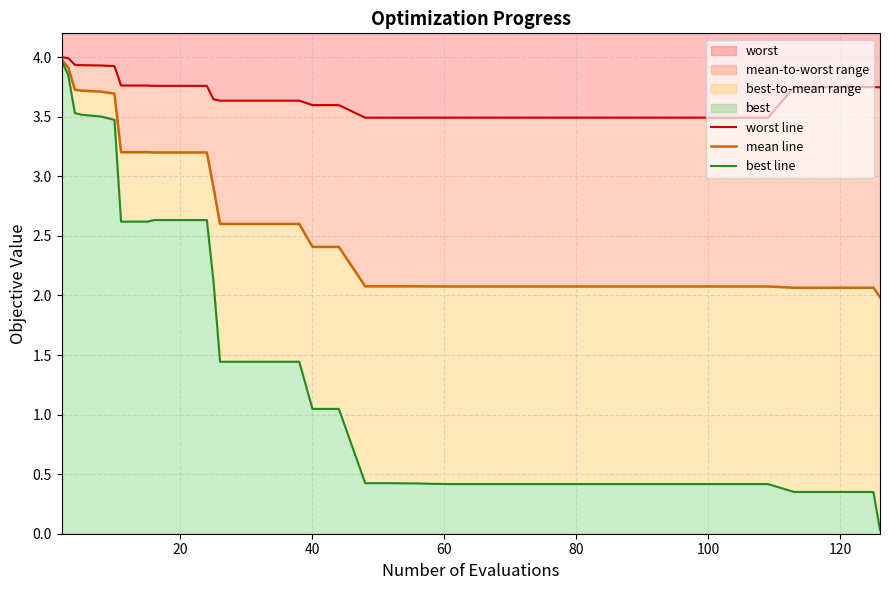

Reading right to left, what are all the values shown in this chart?

worst line: 3.7	3.7	3.7	3.7	3.7	3.5	3.5	3.5	3.5	3.5	3.5	3.5	3.5	3.5	3.5	3.5	3.5	3.5	3.5	3.5	3.5	3.5	3.6	3.6	3.6	3.6	3.6	3.6	3.6	3.8	3.8	3.8	3.8	3.8	3.9	3.9	3.9	3.9	4.0	4.0
mean line: 2.0	2.1	2.1	2.1	2.1	2.1	2.1	2.1	2.1	2.1	2.1	2.1	2.1	2.1	2.1	2.1	2.1	2.1	2.1	2.1	2.1	2.1	2.4	2.4	2.6	2.6	2.6	2.6	2.9	3.2	3.2	3.2	3.2	3.2	3.7	3.7	3.7	3.7	3.9	4.0
best line: 0.0	0.4	0.4	0.4	0.4	0.4	0.4	0.4	0.4	0.4	0.4	0.4	0.4	0.4	0.4	0.4	0.4	0.4	0.4	0.4	0.4	0.4	1.0	1.0	1.4	1.4	1.4	1.4	2.1	2.6	2.6	2.6	2.6	2.6	3.5	3.5	3.5	3.5	3.8	4.0